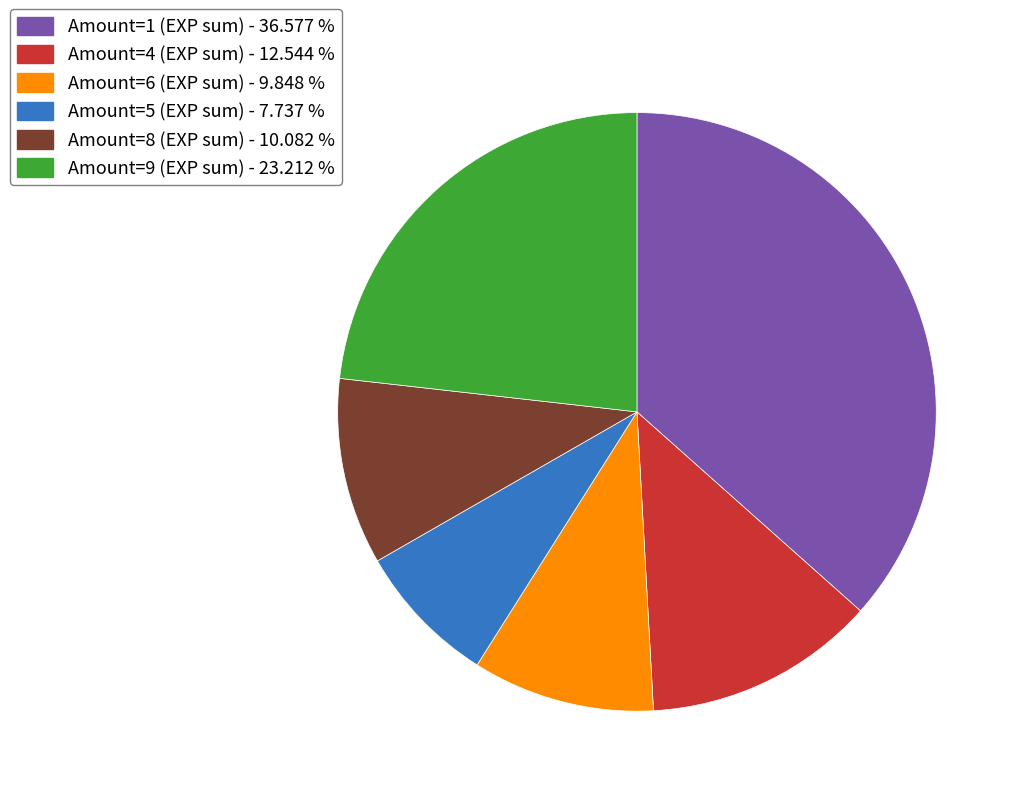

Is there any slice that represents more than half of the pie?

No